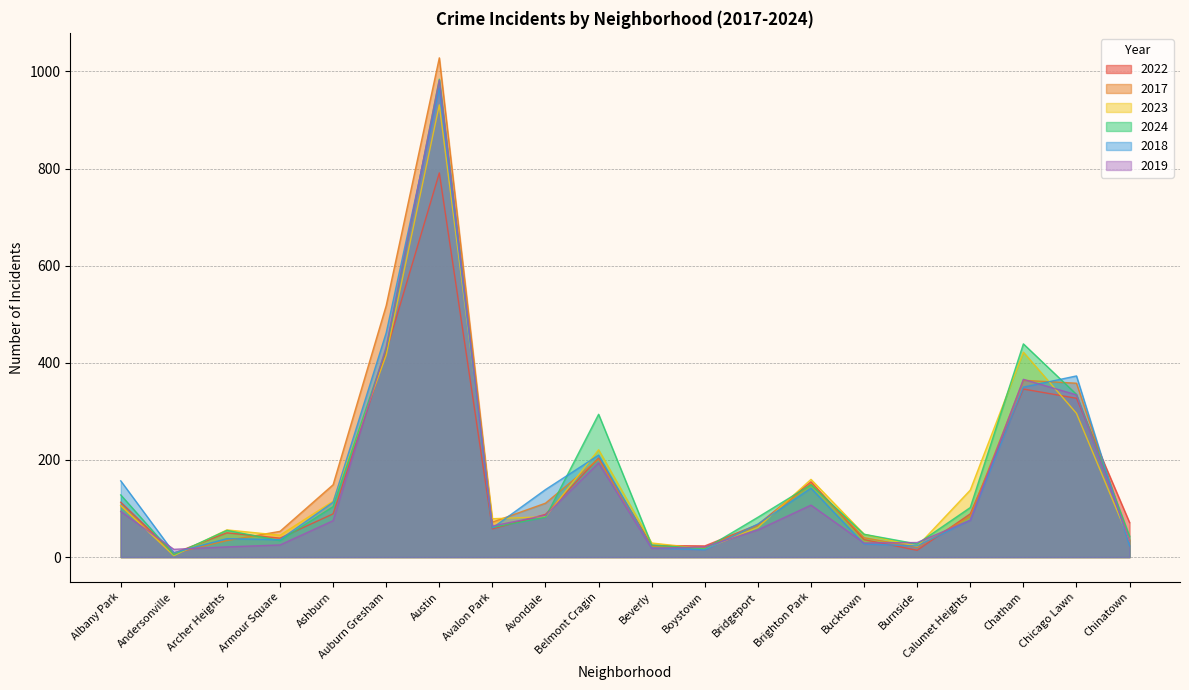

Reading left to right, extract all data points from this chart.

2022: Albany Park=113	Andersonville=8	Archer Heights=50	Armour Square=39	Ashburn=89	Auburn Gresham=423	Austin=791	Avalon Park=58	Avondale=88	Belmont Cragin=204	Beverly=24	Boystown=23	Bridgeport=67	Brighton Park=155	Bucktown=36	Burnside=14	Calumet Heights=89	Chatham=346	Chicago Lawn=327	Chinatown=71
2017: Albany Park=106	Andersonville=8	Archer Heights=34	Armour Square=53	Ashburn=149	Auburn Gresham=518	Austin=1028	Avalon Park=72	Avondale=111	Belmont Cragin=202	Beverly=21	Boystown=20	Bridgeport=65	Brighton Park=151	Bucktown=40	Burnside=20	Calumet Heights=84	Chatham=364	Chicago Lawn=358	Chinatown=34
2023: Albany Park=106	Andersonville=3	Archer Heights=56	Armour Square=45	Ashburn=115	Auburn Gresham=416	Austin=931	Avalon Park=79	Avondale=83	Belmont Cragin=221	Beverly=29	Boystown=17	Bridgeport=61	Brighton Park=160	Bucktown=47	Burnside=22	Calumet Heights=138	Chatham=422	Chicago Lawn=296	Chinatown=34
2024: Albany Park=128	Andersonville=5	Archer Heights=55	Armour Square=34	Ashburn=104	Auburn Gresham=429	Austin=984	Avalon Park=61	Avondale=82	Belmont Cragin=294	Beverly=25	Boystown=17	Bridgeport=82	Brighton Park=149	Bucktown=47	Burnside=27	Calumet Heights=102	Chatham=439	Chicago Lawn=335	Chinatown=43
2018: Albany Park=157	Andersonville=9	Archer Heights=38	Armour Square=36	Ashburn=113	Auburn Gresham=462	Austin=966	Avalon Park=60	Avondale=139	Belmont Cragin=210	Beverly=19	Boystown=15	Bridgeport=68	Brighton Park=142	Bucktown=27	Burnside=23	Calumet Heights=76	Chatham=350	Chicago Lawn=373	Chinatown=23
2019: Albany Park=94	Andersonville=16	Archer Heights=21	Armour Square=25	Ashburn=75	Auburn Gresham=433	Austin=982	Avalon Park=64	Avondale=86	Belmont Cragin=194	Beverly=18	Boystown=21	Bridgeport=56	Brighton Park=107	Bucktown=29	Burnside=30	Calumet Heights=76	Chatham=366	Chicago Lawn=334	Chinatown=34